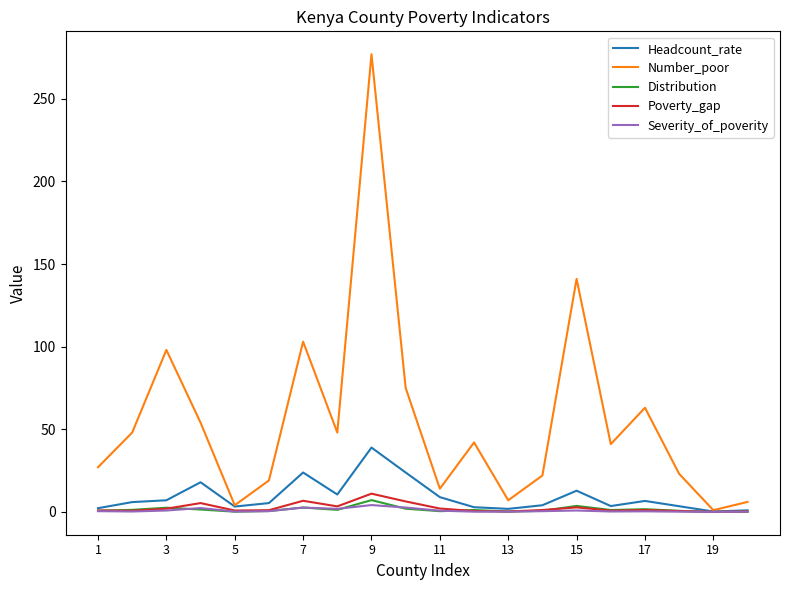

Which series has the largest range (max minus min)?

Number_poor